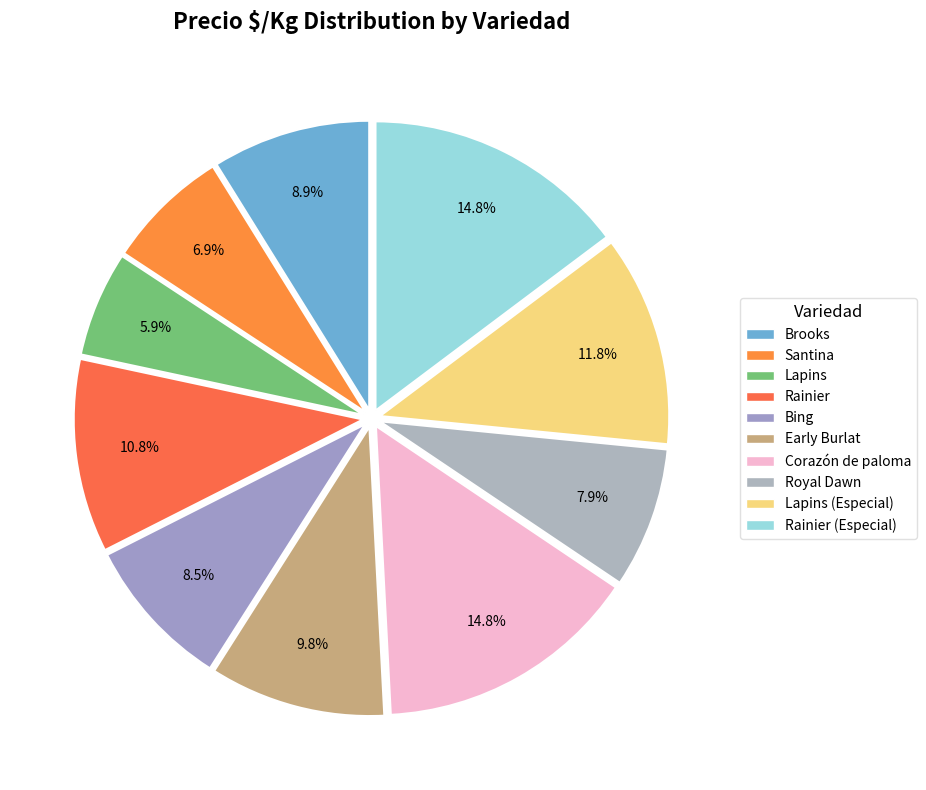

How many segments does this pie chart have?

10